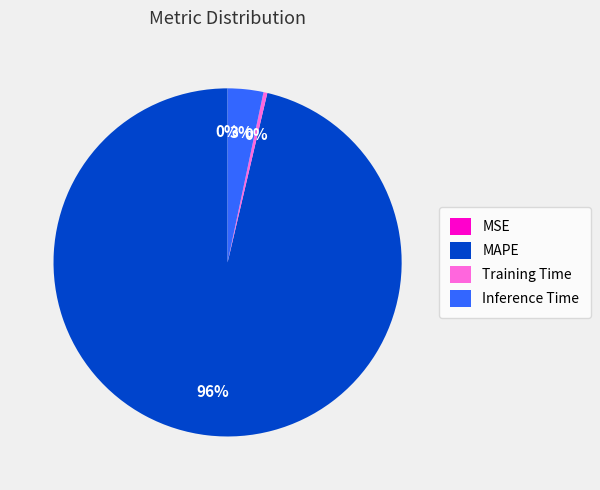

Combined, do Training Time and MAPE account for over 50%?

Yes